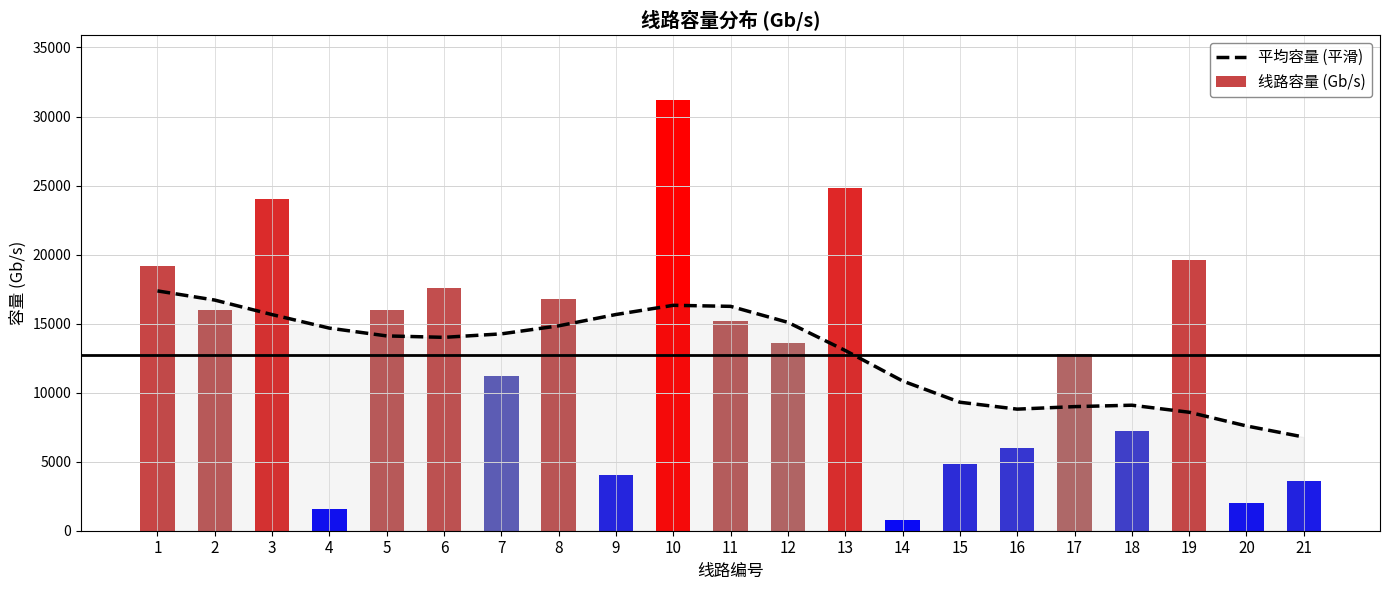

What is the sum of the 平均容量 (平滑) values at 15 and 6?

23313